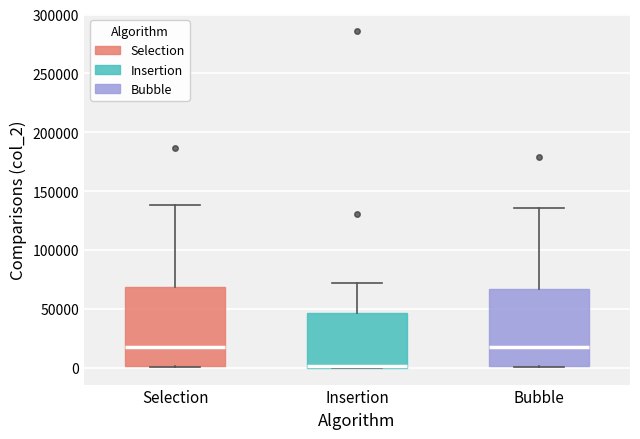

Reading left to right, transcribe this box plot: for each box, give where its median line is, the range the box spans, and where its two whiskers end, as read against the y-axis. The values are not printed on the chart, so give them approximately, as read against the axis.

Selection: median 20000, box 0 to 70000, whiskers 0 to 140000
Insertion: median 0, box 0 to 45000, whiskers 0 to 70000
Bubble: median 20000, box 0 to 65000, whiskers 0 to 135000